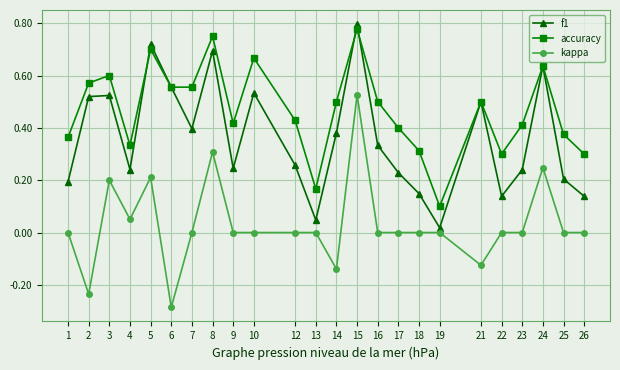

Does the chart display data point markers on the line(s)?

Yes